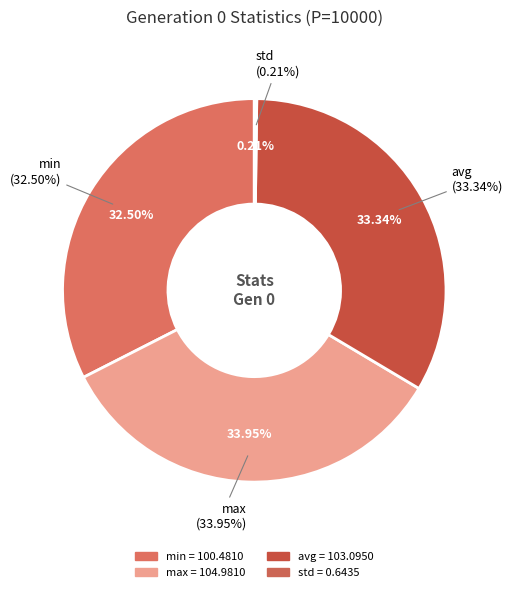

Combined, what portion of the pie is min and std?

32.7%